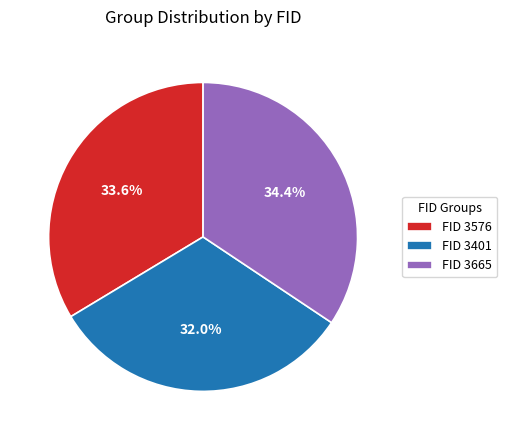

To the nearest percent, what is the difference between the largest and smallest slice percentages?

2%